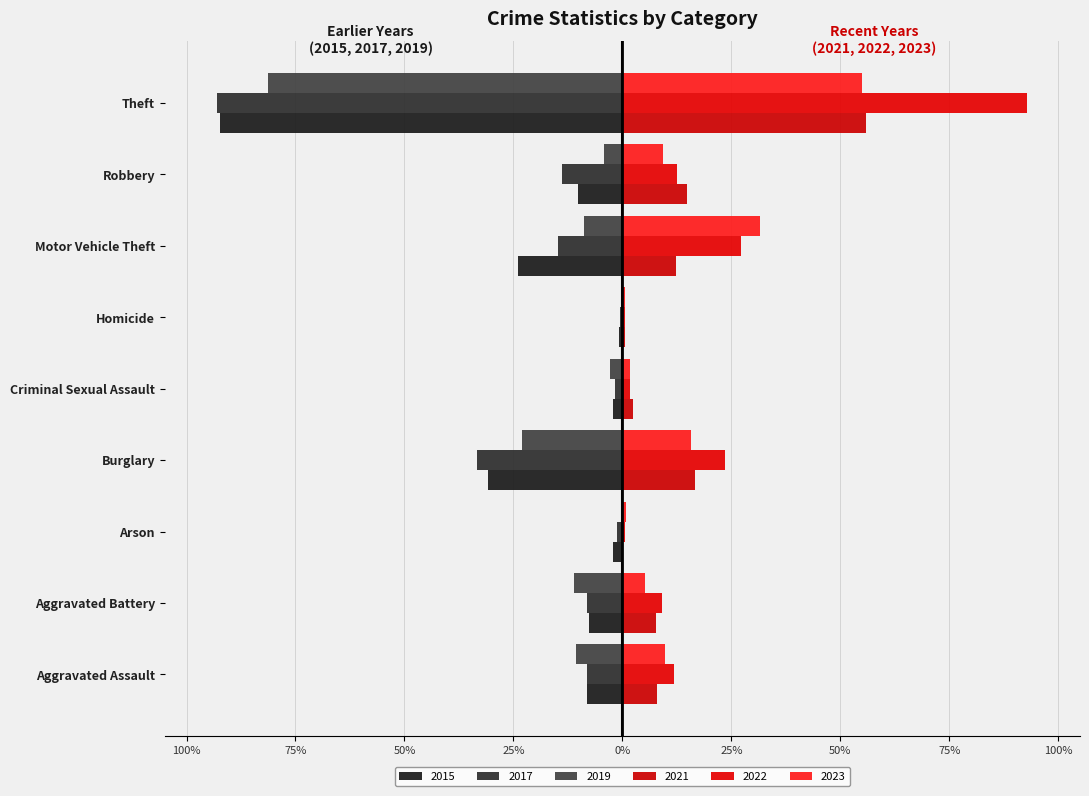

Reading left to right, transcribe all the data shown in this chart.

2015: -32	-31	-9	-123	-9	-3	-96	-41	-369
2017: -32	-32	-5	-133	-7	-2	-59	-55	-372
2019: -43	-44	-1	-92	-11	0	-35	-17	-325
2021: 32	31	0	67	10	2	49	59	224
2022: 47	36	2	94	7	2	109	50	371
2023: 39	21	3	63	7	2	126	37	220